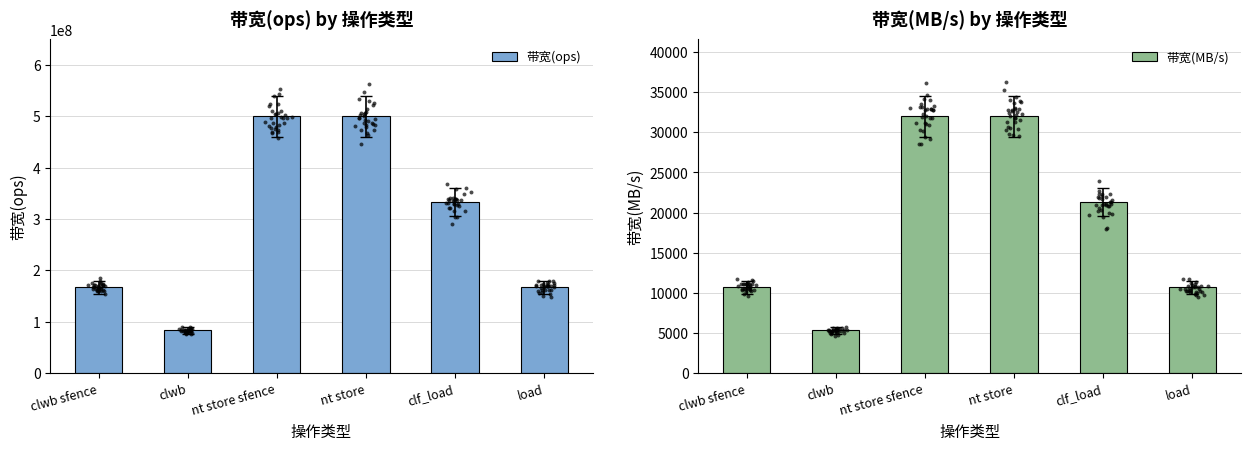

Which series contains the lowest Y value?

带宽(MB/s)